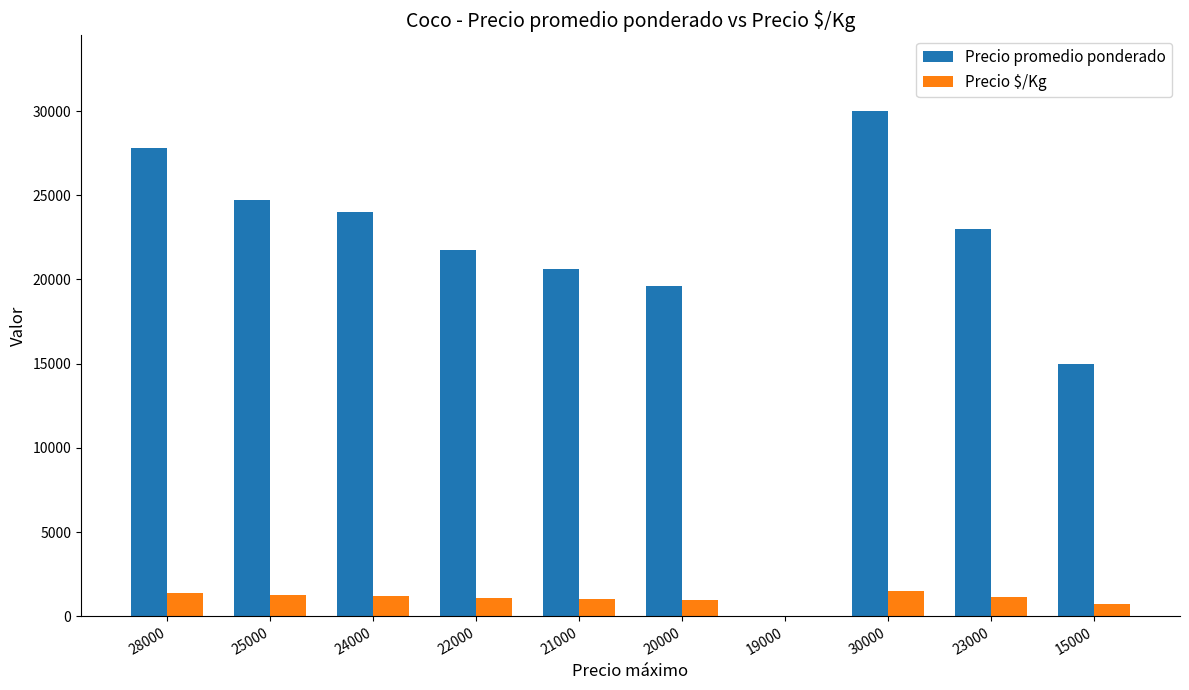

At which category is the sum across all series the highest?

30000